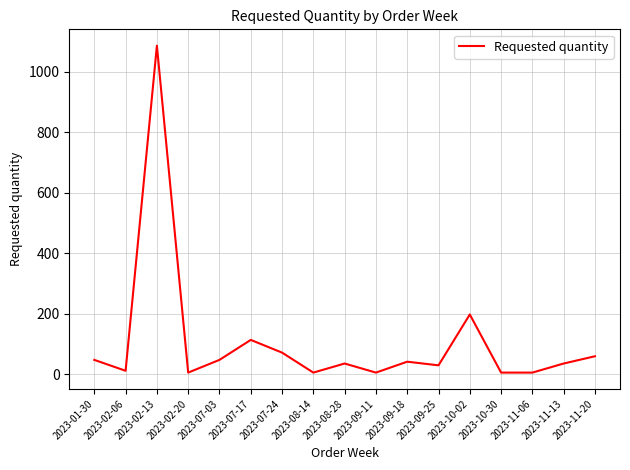

At which label is the value closest to 546?

2023-10-02